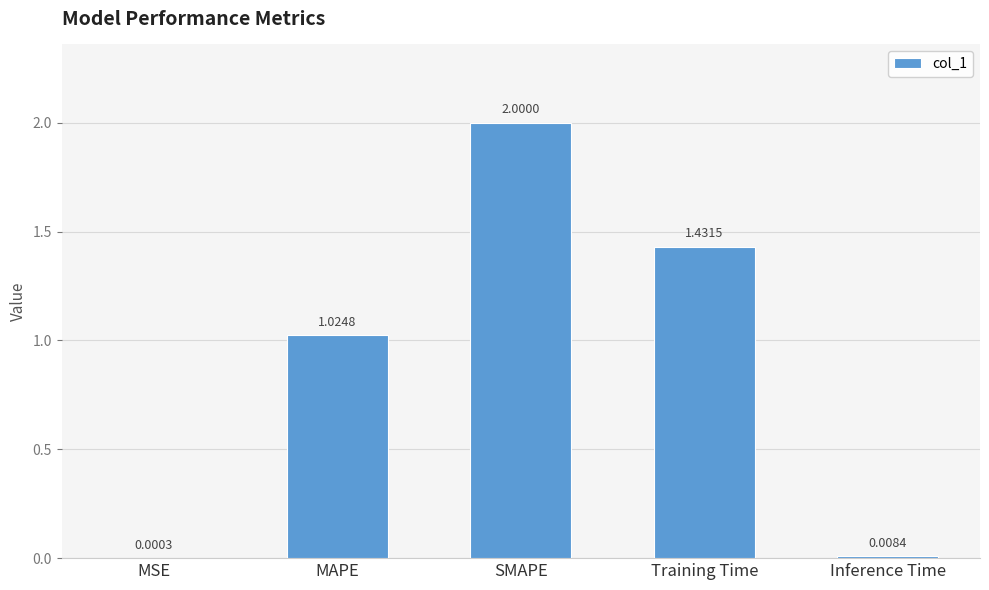

Where is the data nearest to the value 1?

MAPE